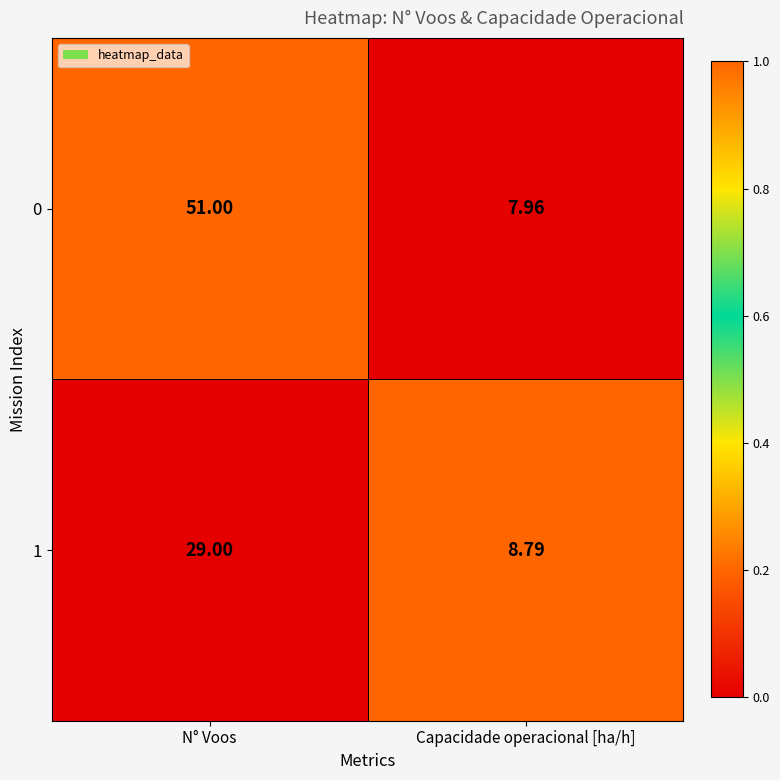

List the labels in order of 0 value, largest first.

N° Voos, Capacidade operacional [ha/h]